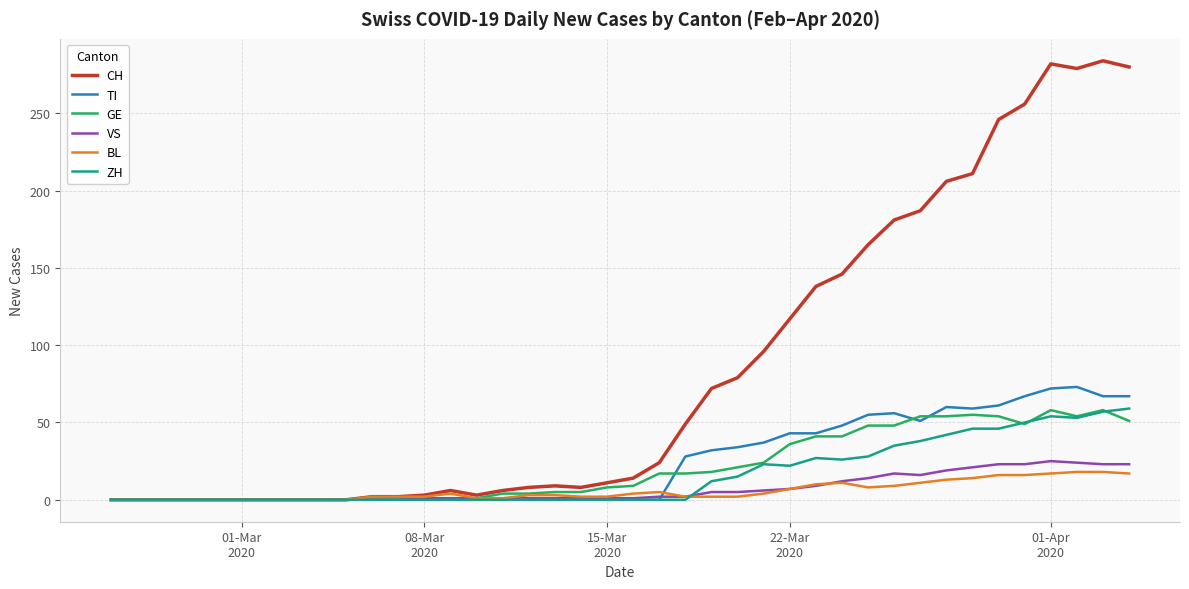

Which series has the widest spread of values?

CH